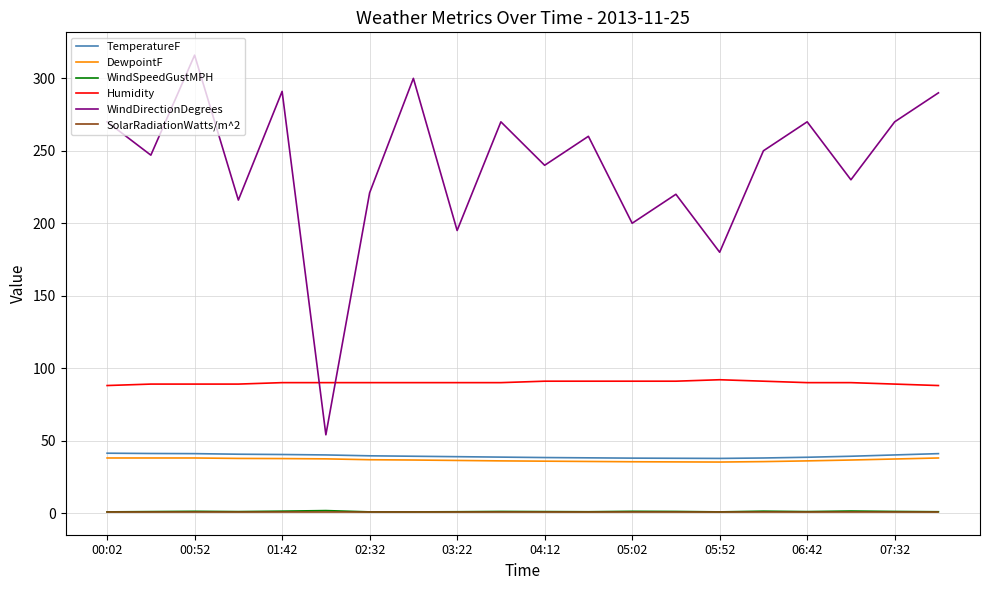

What is the greatest value displayed?

316.0